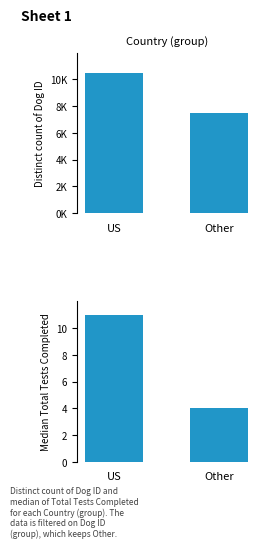

What is the minimum value shown in the chart?

4